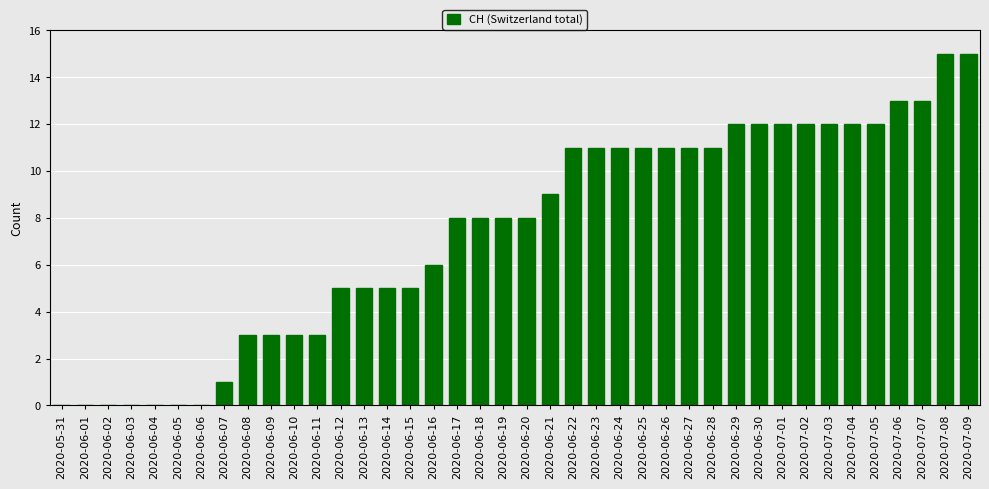

What is the change in value from 2020-06-01 to 2020-07-01?

+12